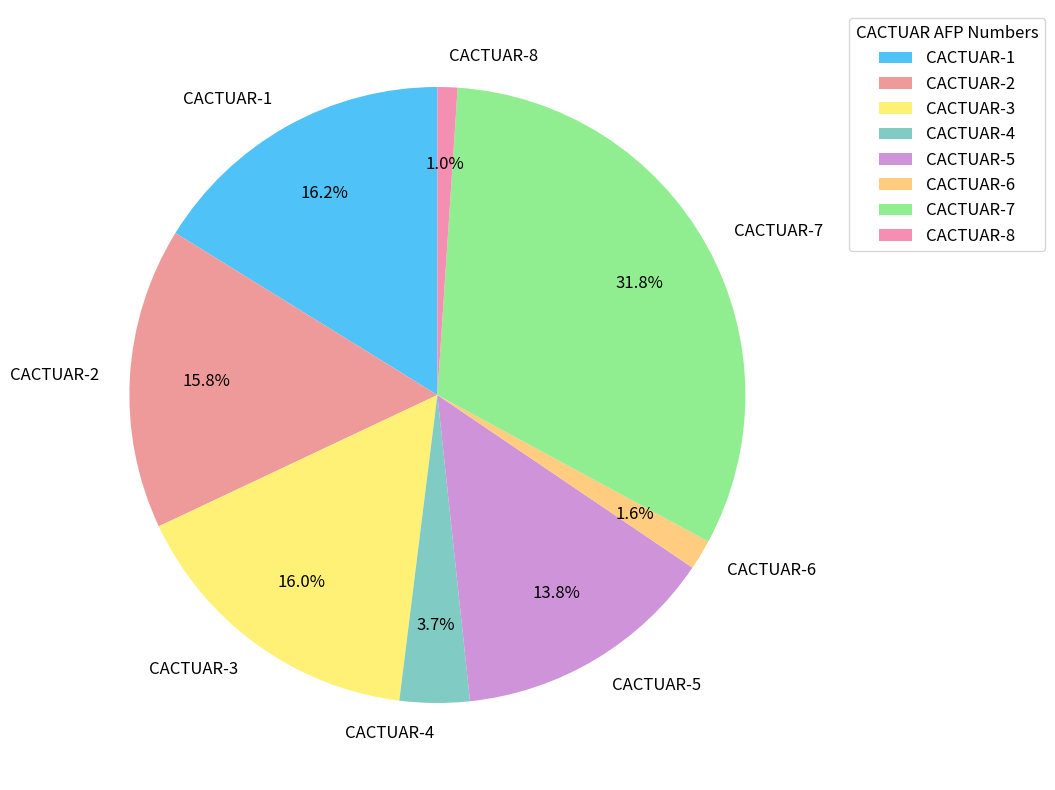

What is the total percentage of CACTUAR-6 and CACTUAR-2?

17.4%